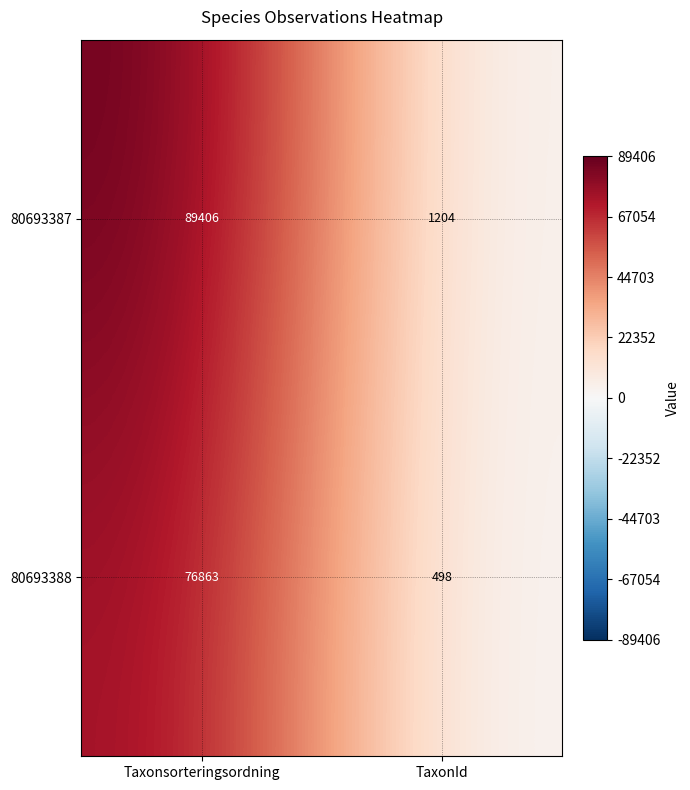

Which series has the largest range (max minus min)?

80693387